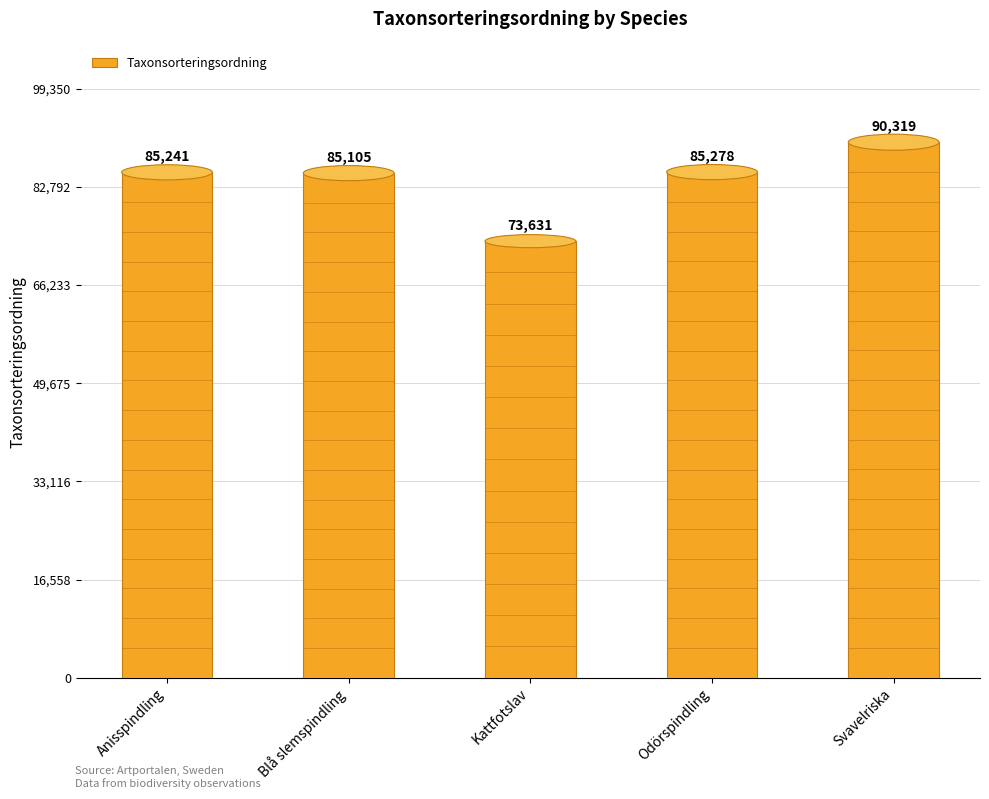

Reading left to right, extract all data points from this chart.

Anisspindling=85241	Blå slemspindling=85105	Kattfotslav=73631	Odörspindling=85278	Svavelriska=90319